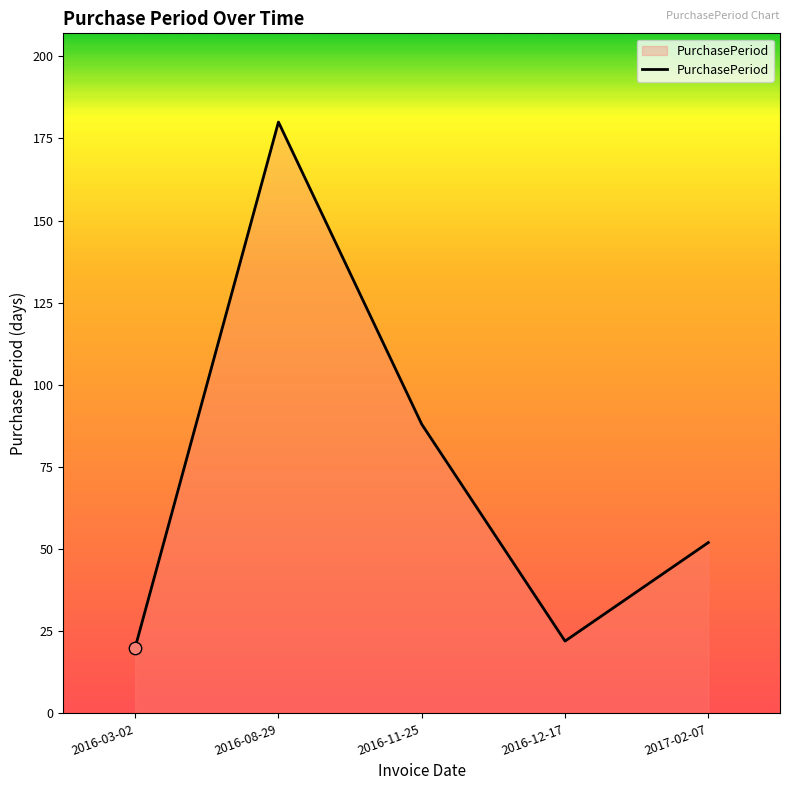

Which has a higher value, 2016-12-17 or 2016-08-29?

2016-08-29